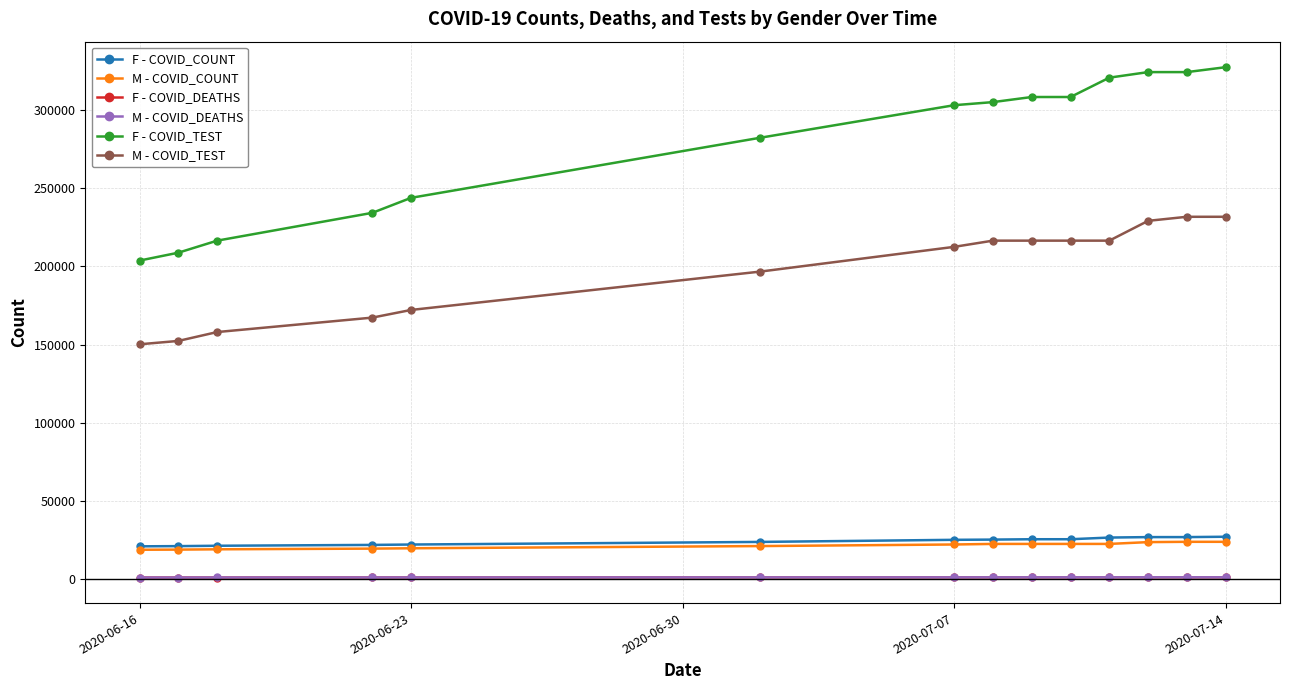

True or false: F - COVID_TEST and M - COVID_COUNT intersect in this chart.

False